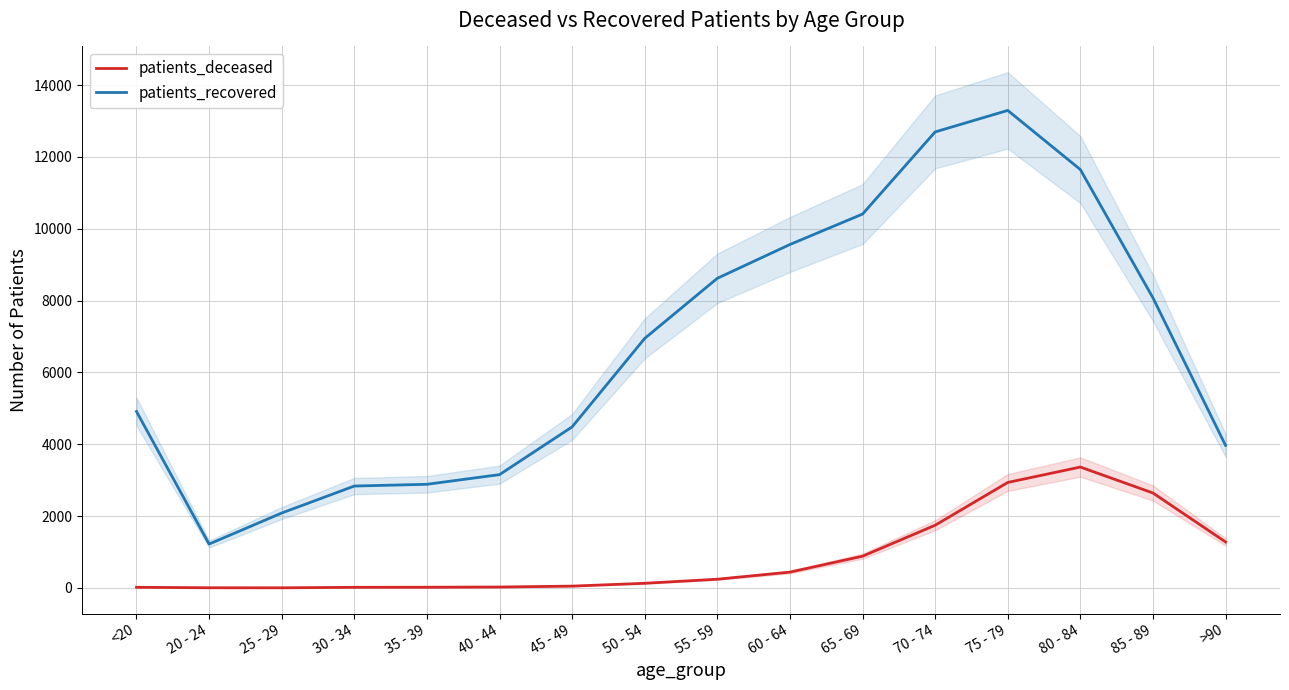

What is the label of the 14th point from the left?

80 - 84